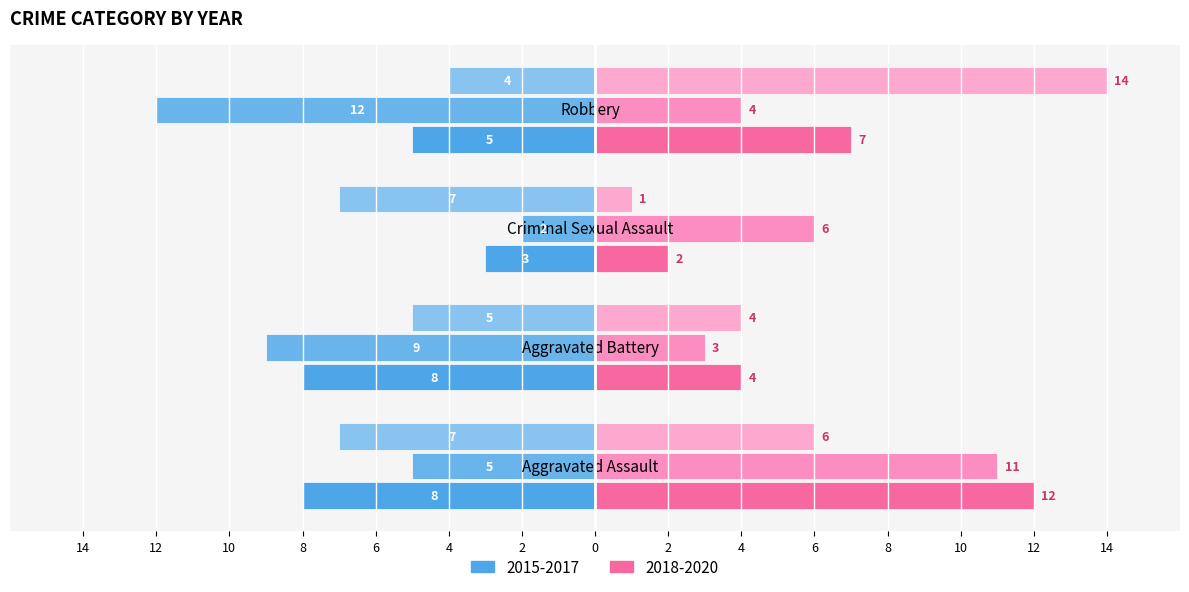

What is the label of the 1st bar from the right?

Robbery